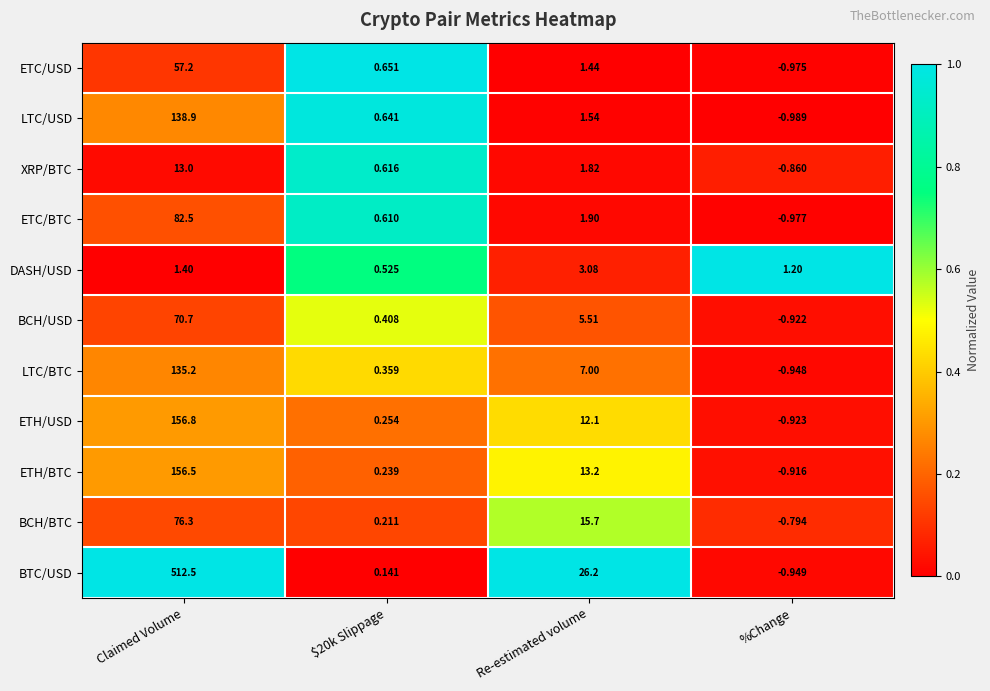

At which category is the sum across all series the highest?

Claimed Volume